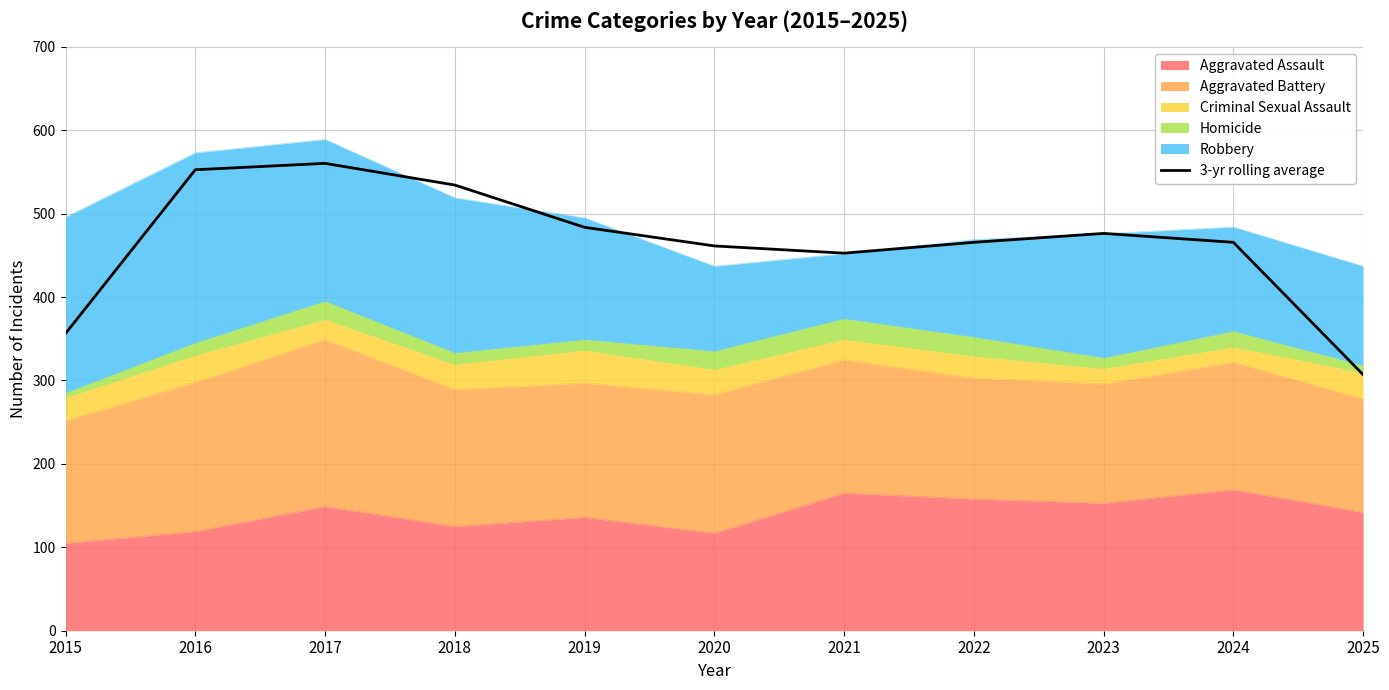

The chart shows a value of 461.3 at 2020. True or false?

True